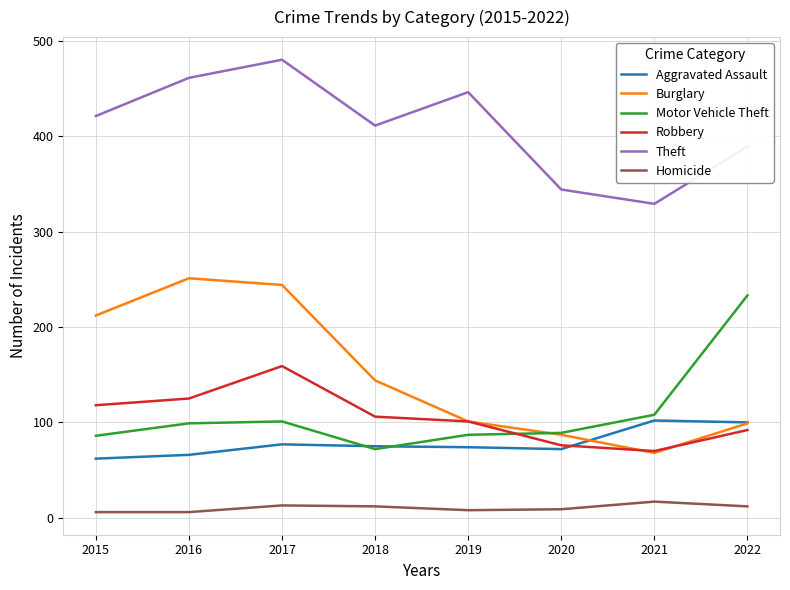

True or false: Theft and Robbery cross at least once.

False